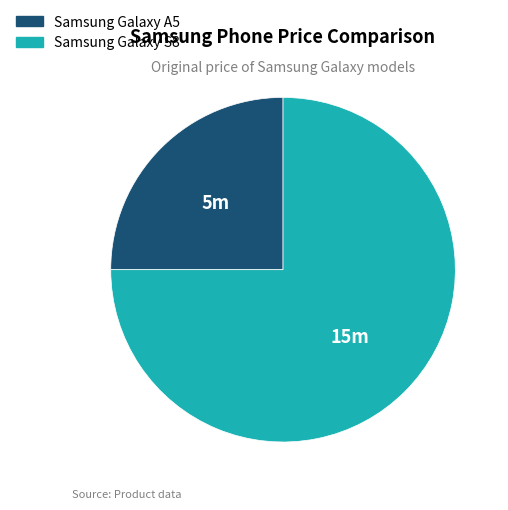

How many slices are in this pie chart?

2